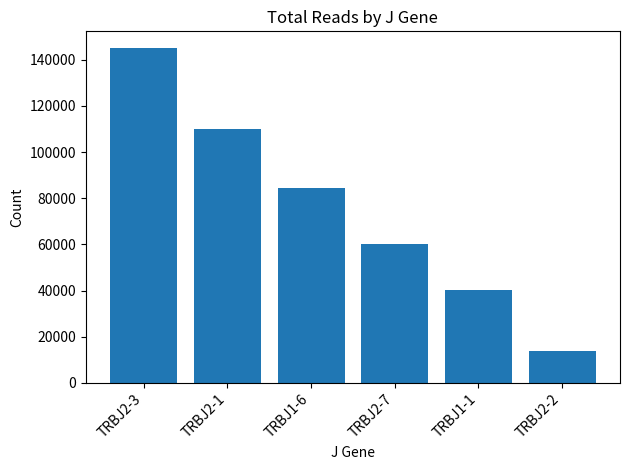

At which category does the chart reach its peak across all series?

TRBJ2-3